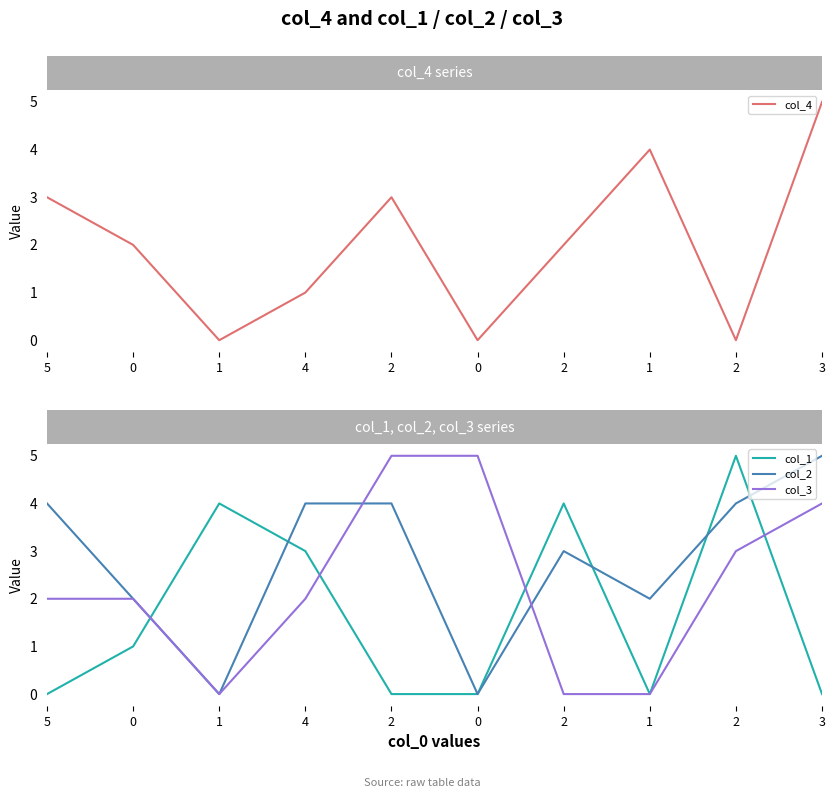

How many series are shown in this chart?

4